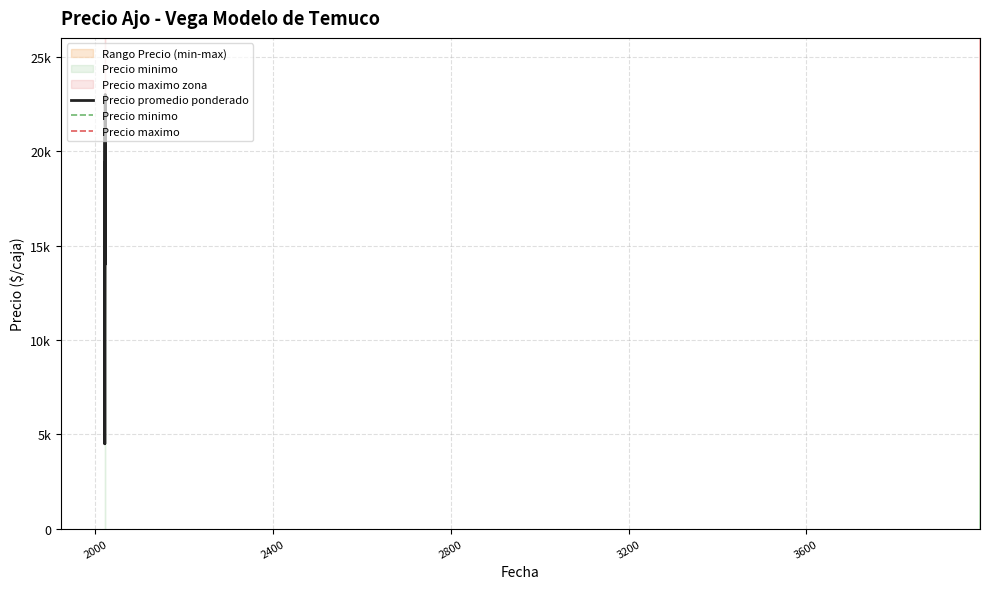

True or false: Precio minimo and Precio promedio ponderado cross at least once.

False